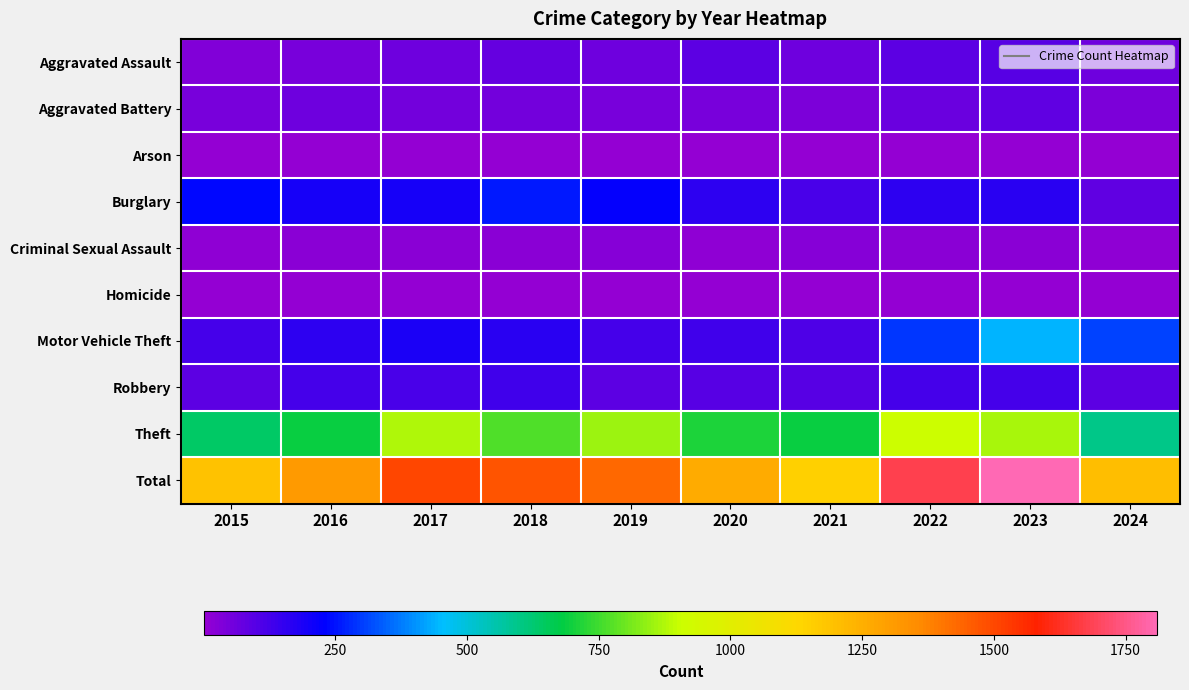

Reading left to right, transcribe all the data shown in this chart.

Aggravated Assault: 2015=31	2016=50	2017=59	2018=72	2019=61	2020=87	2021=58	2022=89	2023=93	2024=64
Aggravated Battery: 2015=50	2016=60	2017=54	2018=52	2019=45	2020=48	2021=43	2022=66	2023=83	2024=41
Arson: 2015=3	2016=3	2017=1	2018=6	2019=5	2020=4	2021=6	2022=7	2023=6	2024=4
Burglary: 2015=236	2016=194	2017=192	2018=257	2019=221	2020=163	2021=117	2022=163	2023=168	2024=83
Criminal Sexual Assault: 2015=13	2016=20	2017=19	2018=20	2019=29	2020=12	2021=24	2022=18	2023=20	2024=12
Homicide: 2015=4	2016=8	2017=2	2018=5	2019=3	2020=6	2021=2	2022=6	2023=4	2024=4
Motor Vehicle Theft: 2015=125	2016=163	2017=191	2018=164	2019=125	2020=134	2021=113	2022=291	2023=444	2024=311
Robbery: 2015=87	2016=123	2017=115	2018=130	2019=89	2020=94	2021=95	2022=125	2023=128	2024=91
Theft: 2015=641	2016=689	2017=873	2018=767	2019=855	2020=713	2021=691	2022=912	2023=864	2024=595
Total: 2015=1190	2016=1310	2017=1506	2018=1473	2019=1433	2020=1261	2021=1149	2022=1677	2023=1810	2024=1205